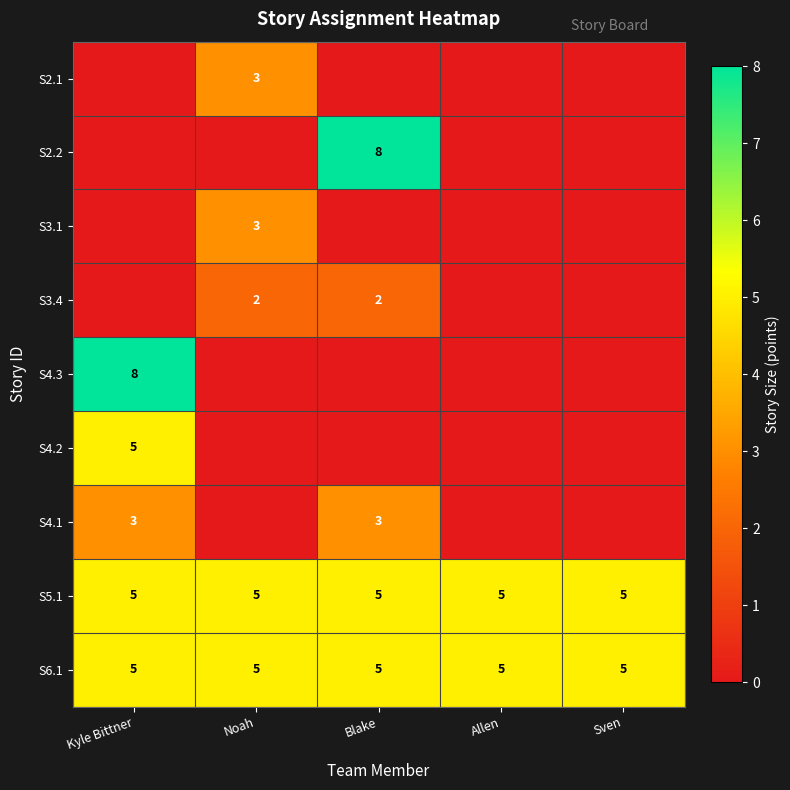

The S5.1 series shows 9 at Kyle Bittner. True or false?

False